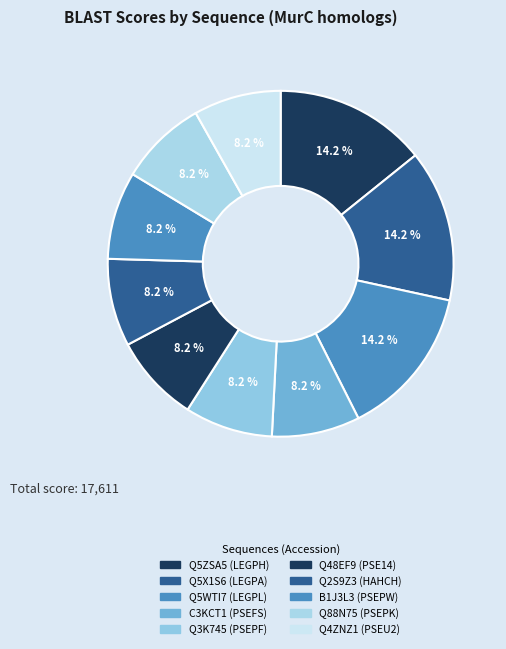

How many slices are in this pie chart?

10